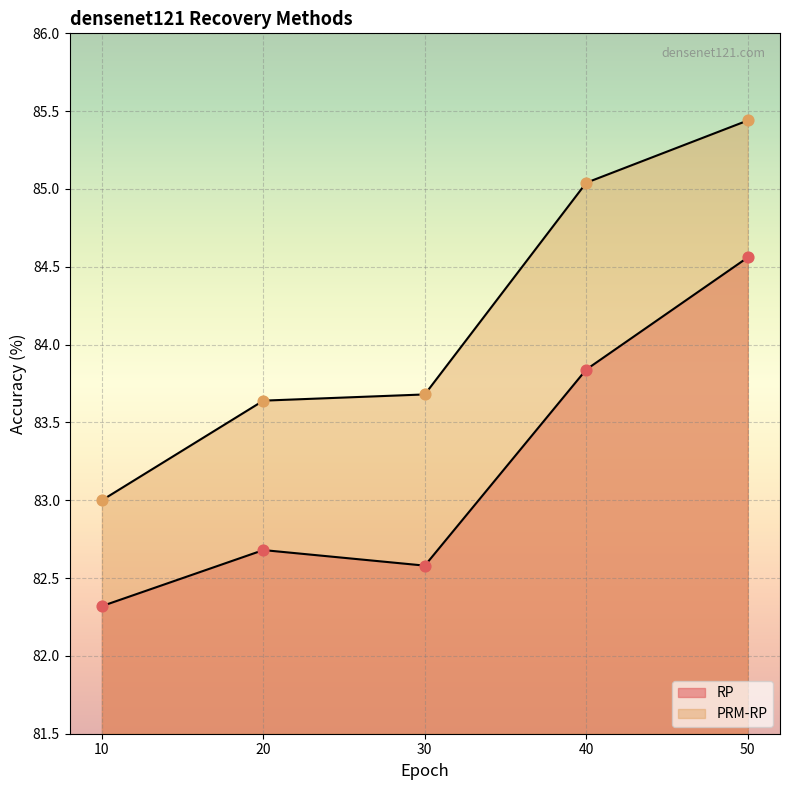

At which category is the sum across all series the highest?

50